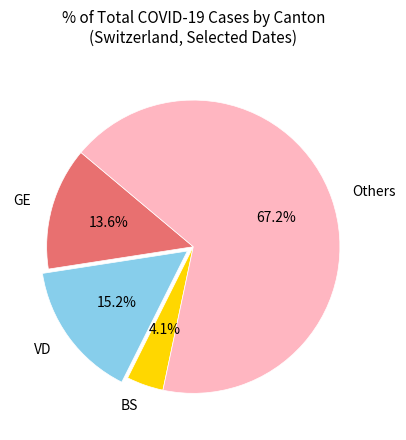

Between VD and BS, which is larger?

VD